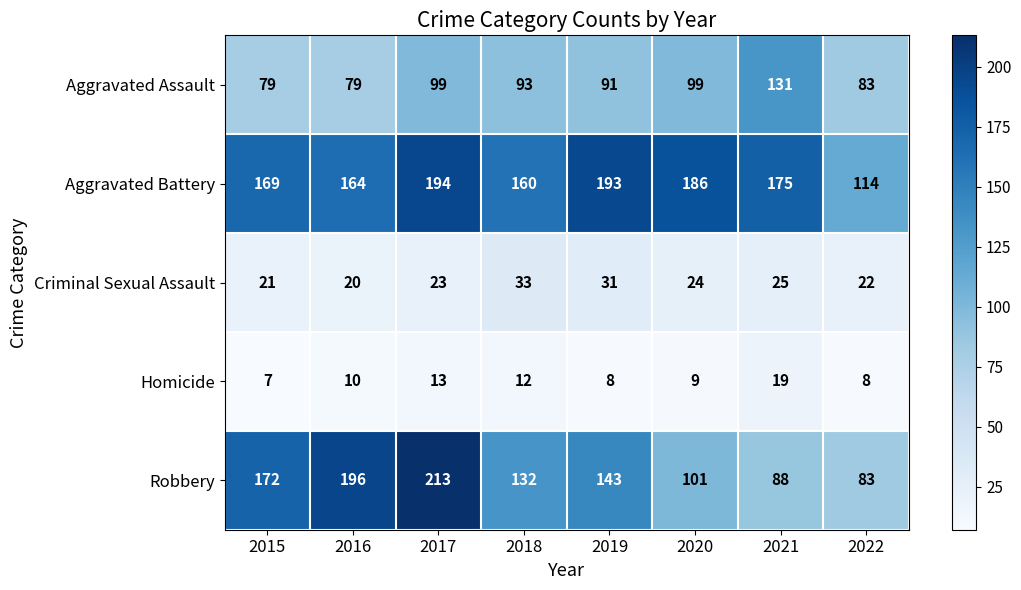

Between 2017 and 2019, which series saw the biggest shift?

Robbery